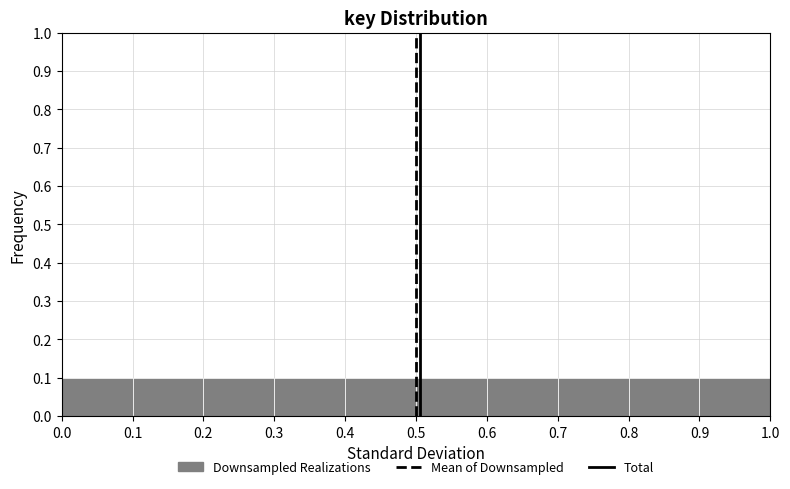

What is the height of the bar covering 0.8 to 0.9 on the x-axis? The values are not printed on the chart, so give them approximately, as read against the axis.

0.1